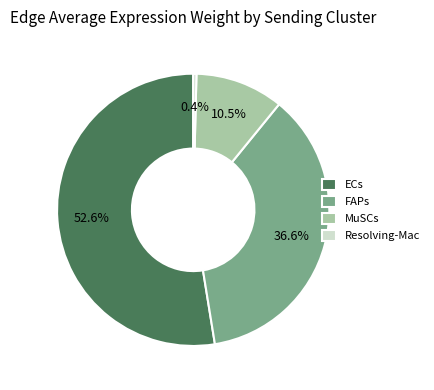

How many slices are in this pie chart?

4